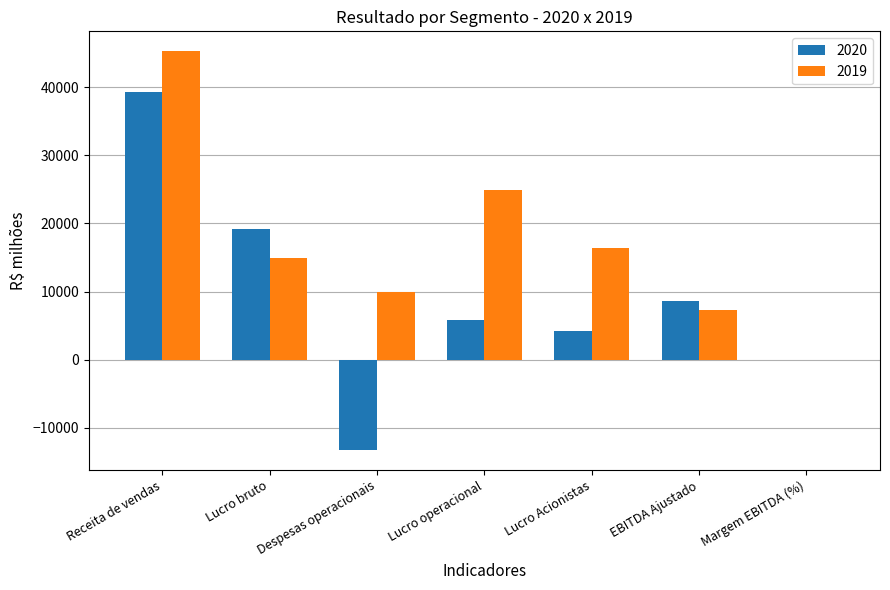

Which series has the largest total across all categories?

2019